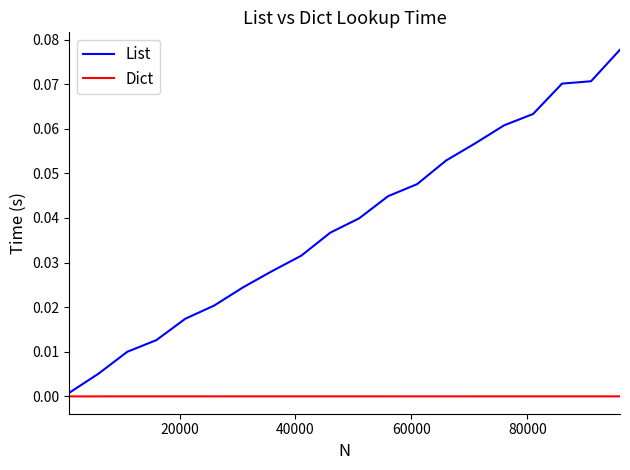

Which series has the widest spread of values?

List